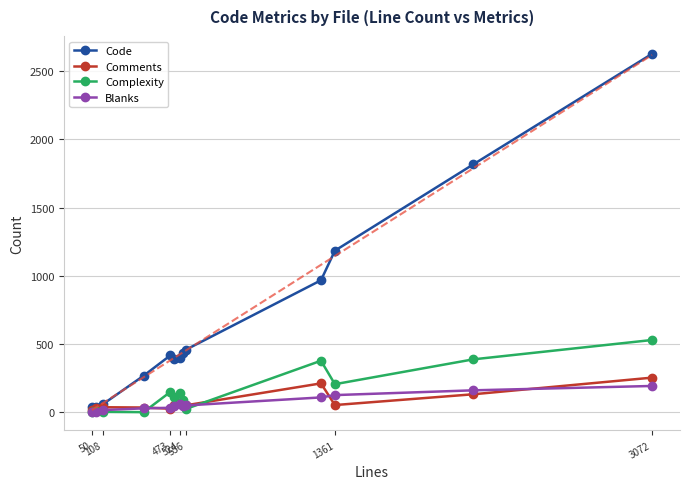

True or false: Complexity has more than 0 interior local peaks.

True